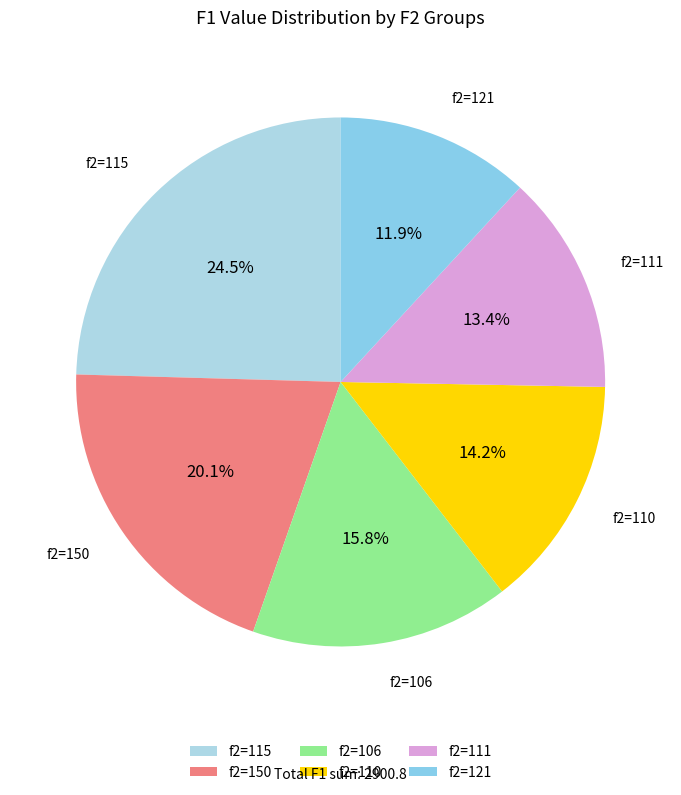

Rank the categories by value from lowest to highest.

f2=121, f2=111, f2=110, f2=106, f2=150, f2=115